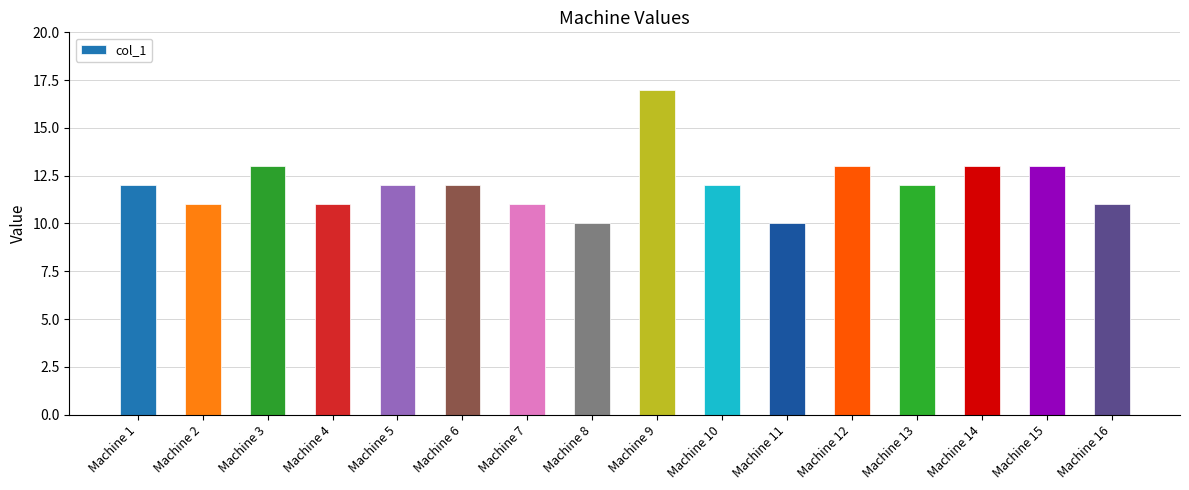

Count the values in the range 11 to 13.

13